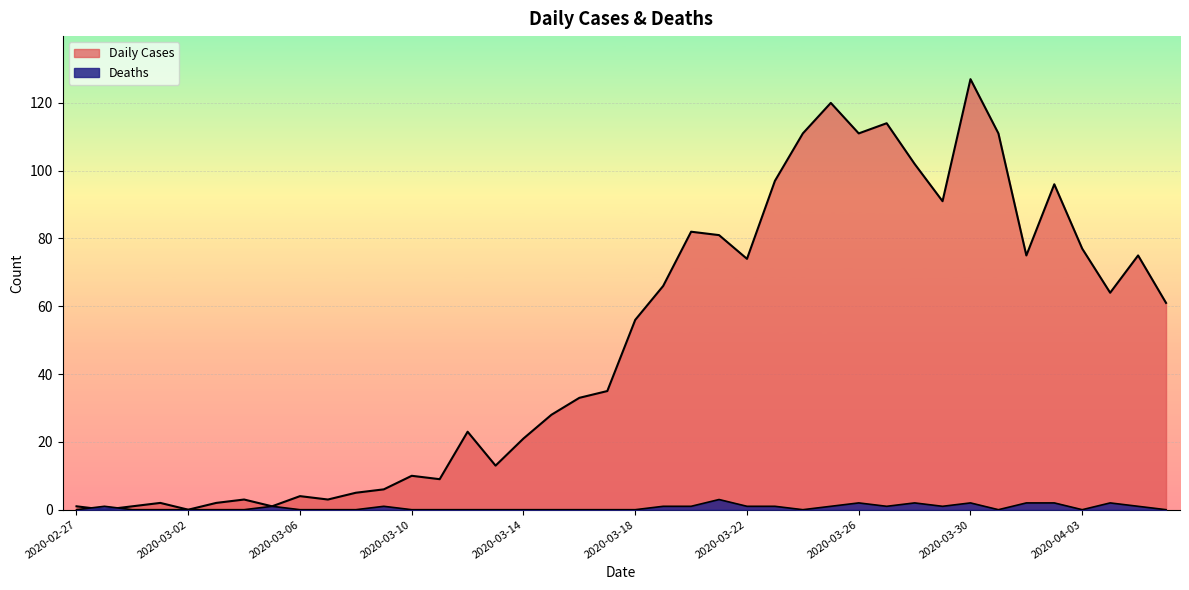

List the series in order of their peak value, lowest first.

Deaths, Daily Cases